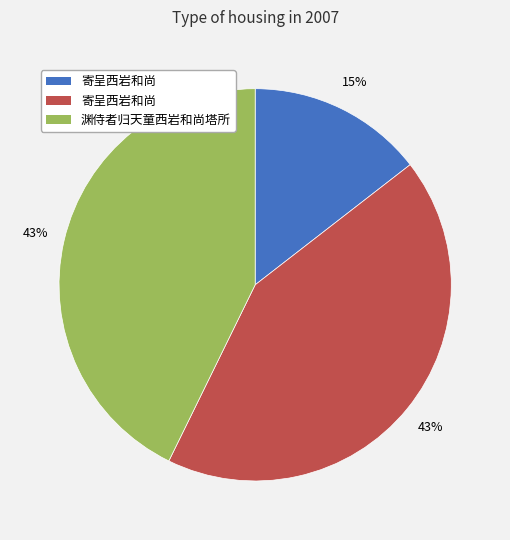

Count the number of slices in the pie.

3